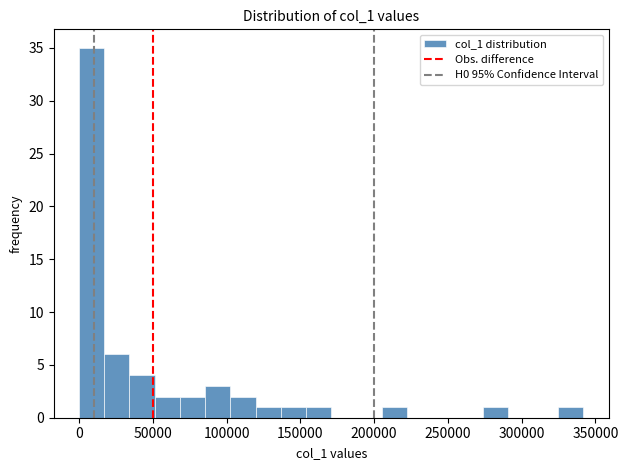

Around what value on the x-axis is the tallest bar? Give the approximate position of its centre, as read against the axis.

10000